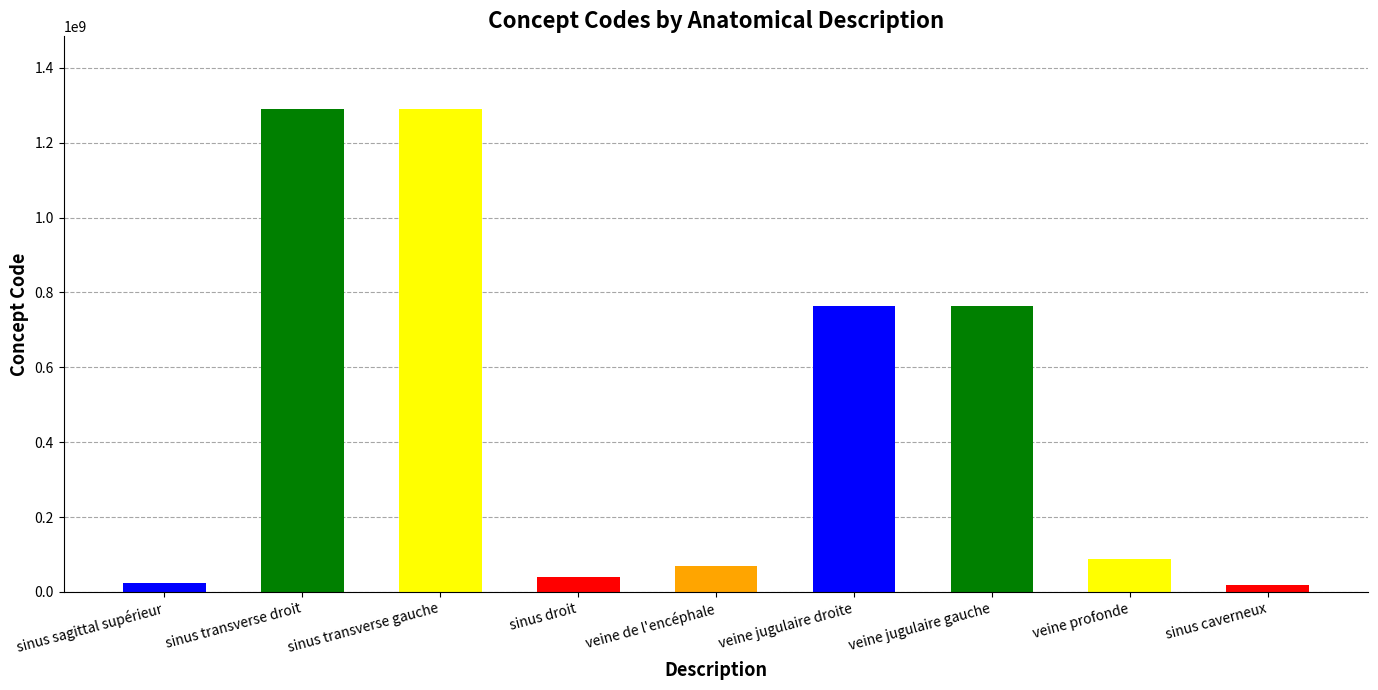

Which has a higher value, sinus caverneux or veine profonde?

veine profonde